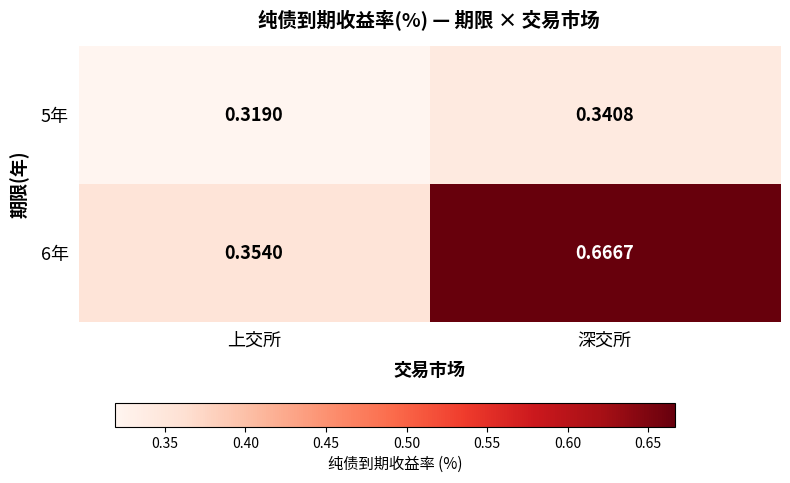

Rank the series by their maximum value, from lowest to highest.

5年, 6年